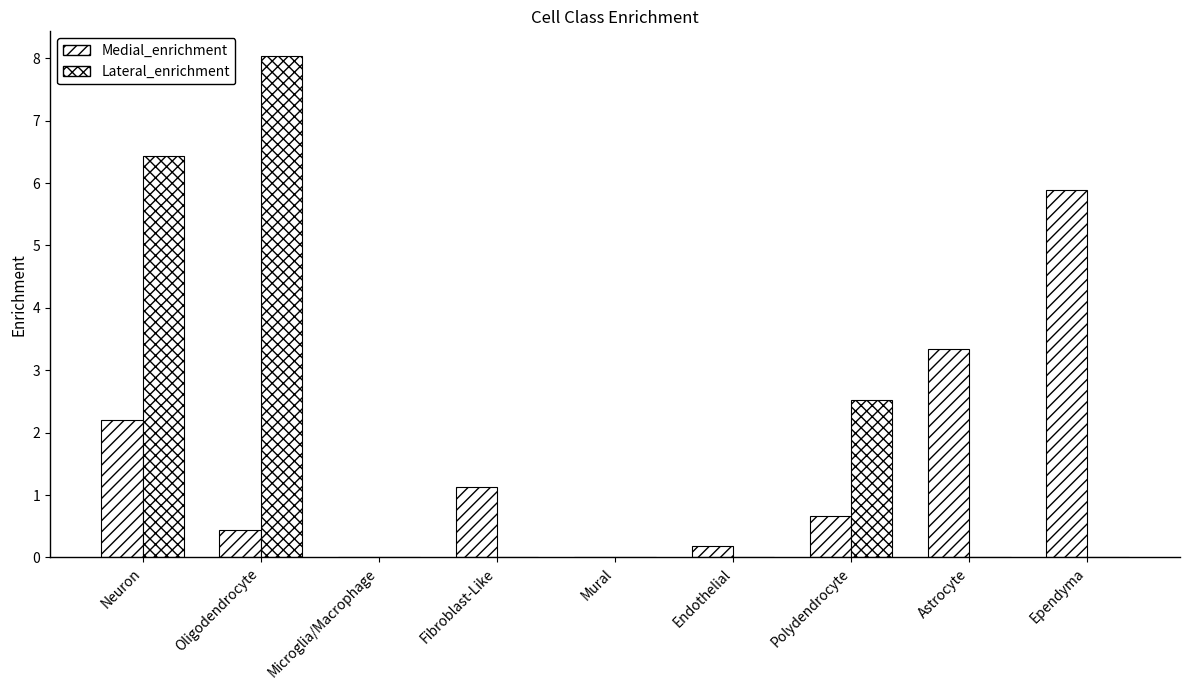

Where is Medial_enrichment nearest to the value 2?

Neuron